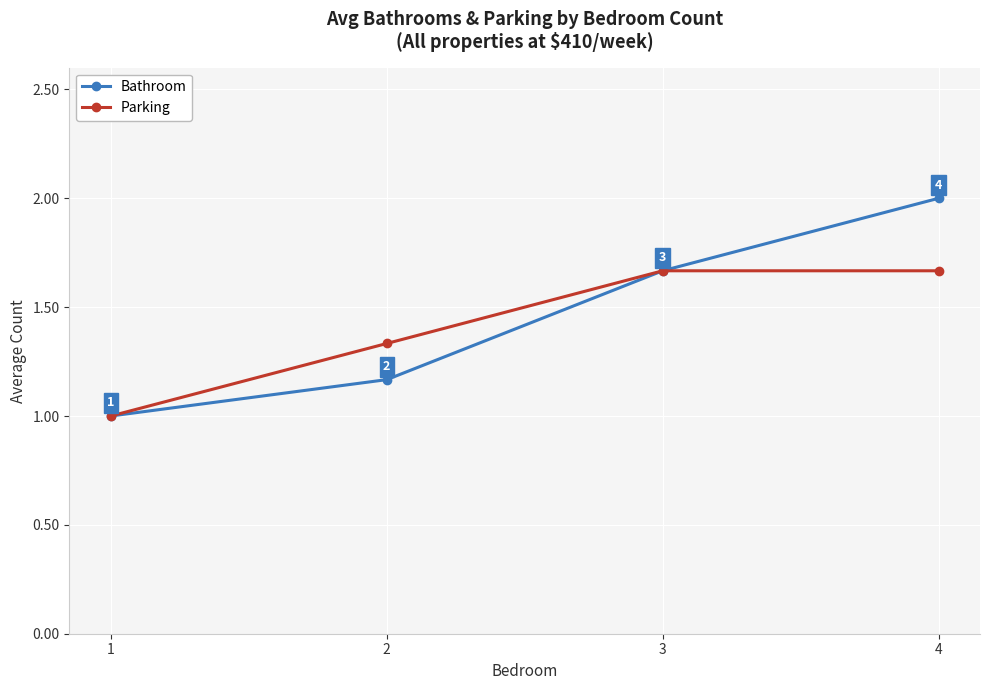

Count the Bathroom values in the range 1 to 2.

4